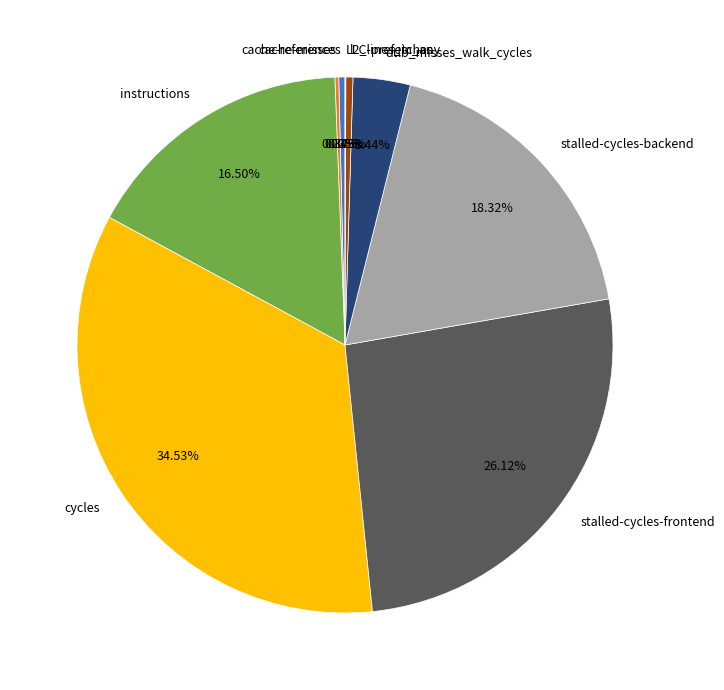

Do cache-references and dtlb_misses_walk_cycles together represent more than half of the pie?

No